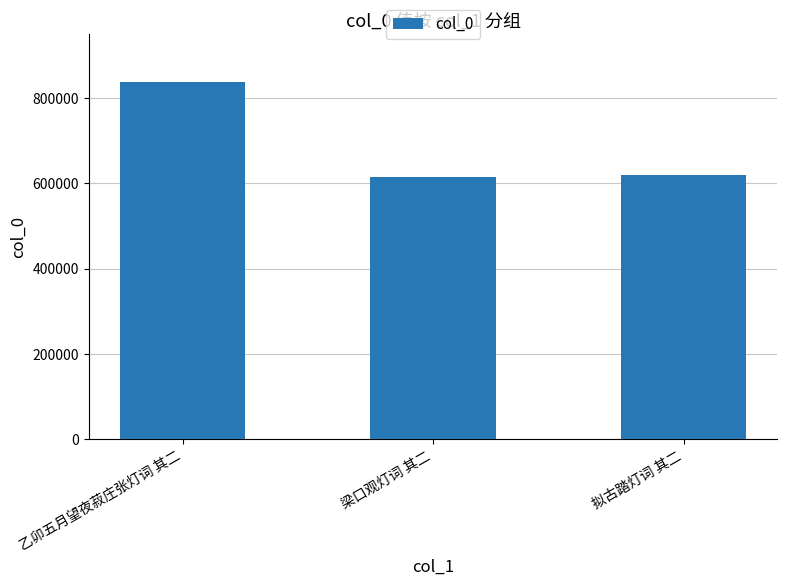

Reading left to right, list all the values displayed in this chart.

乙卯五月望夜菽庄张灯词 其二=838991	梁口观灯词 其二=614396	拟古踏灯词 其二=619802